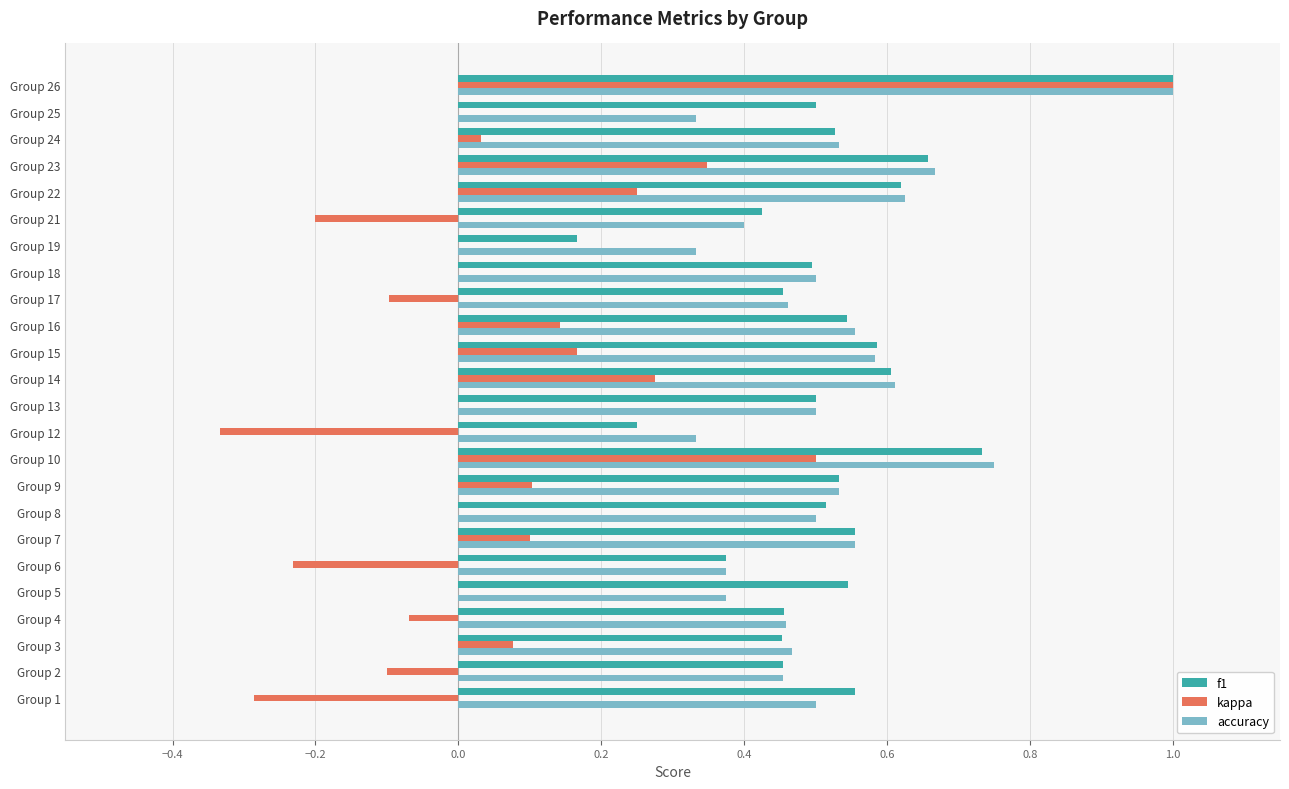

Between Group 14 and Group 25, which series saw the biggest shift?

accuracy